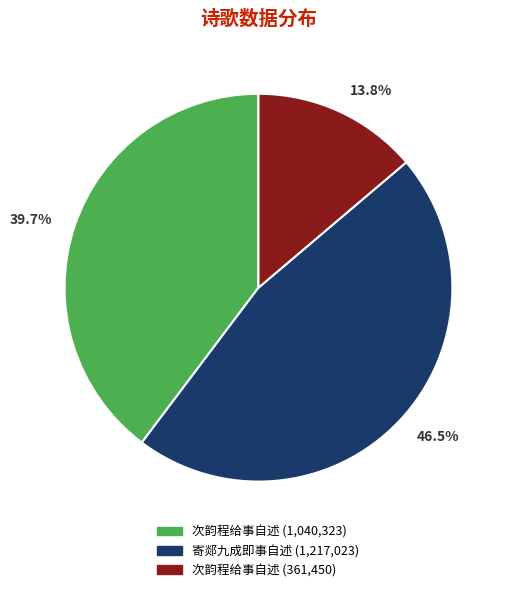

What percentage is NOT represented by 13.8%?

86.2%